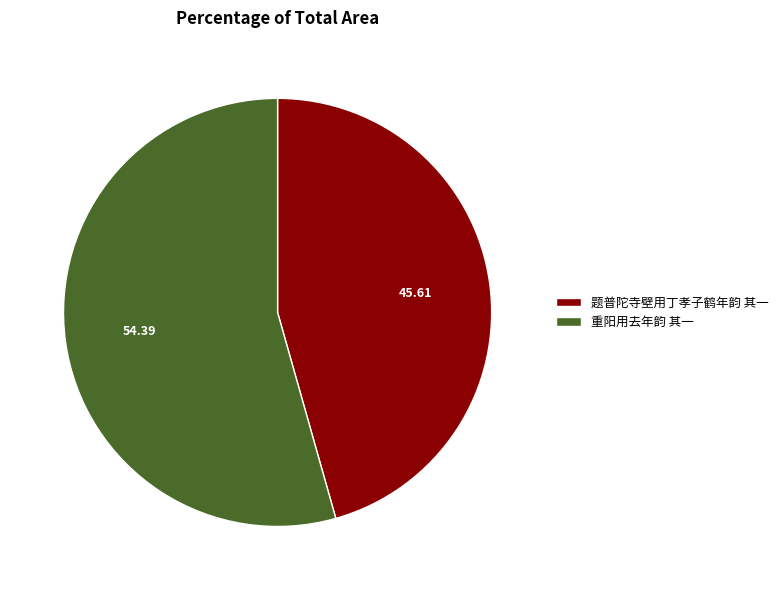

Which has a higher value, 题普陀寺壁用丁孝子鹤年韵 其一 or 重阳用去年韵 其一?

重阳用去年韵 其一